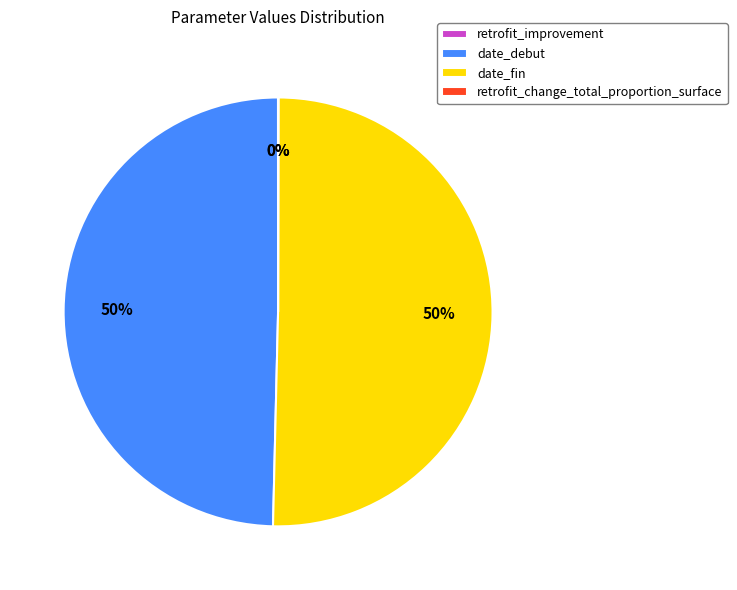

What is the majority slice?

date_fin